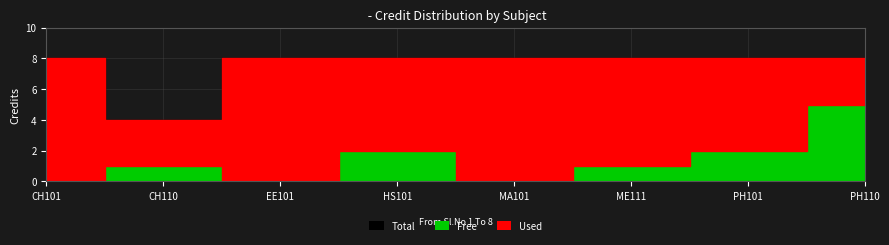

How many values in the Used series exceed 7?

3